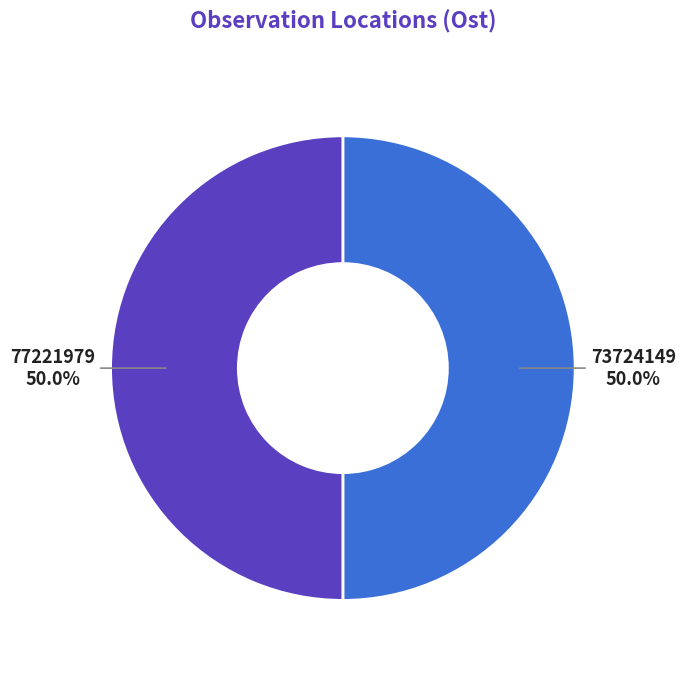

How much of the chart is everything except 73724149?

50.0%